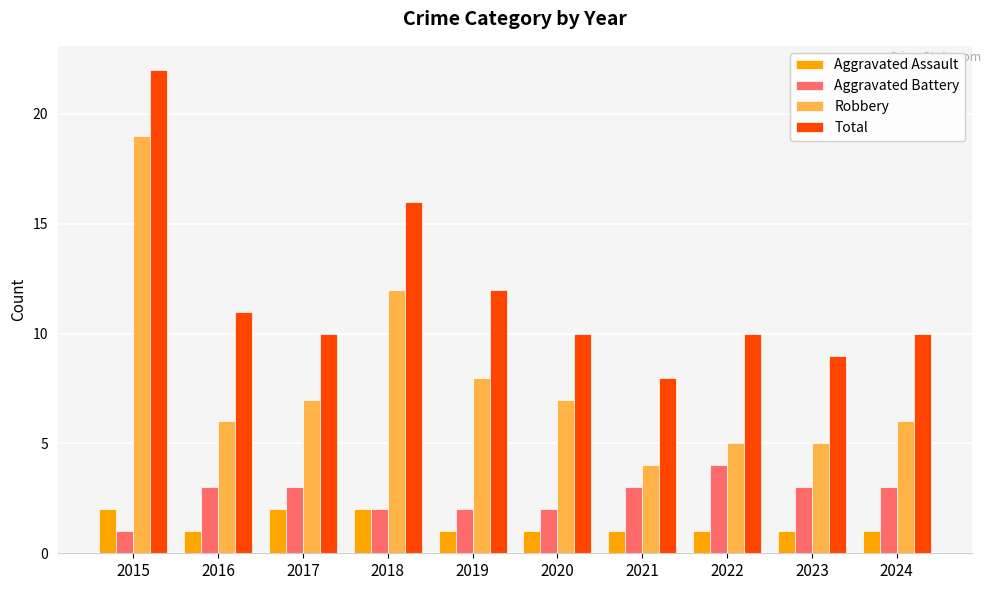

Are the bars horizontal?

No